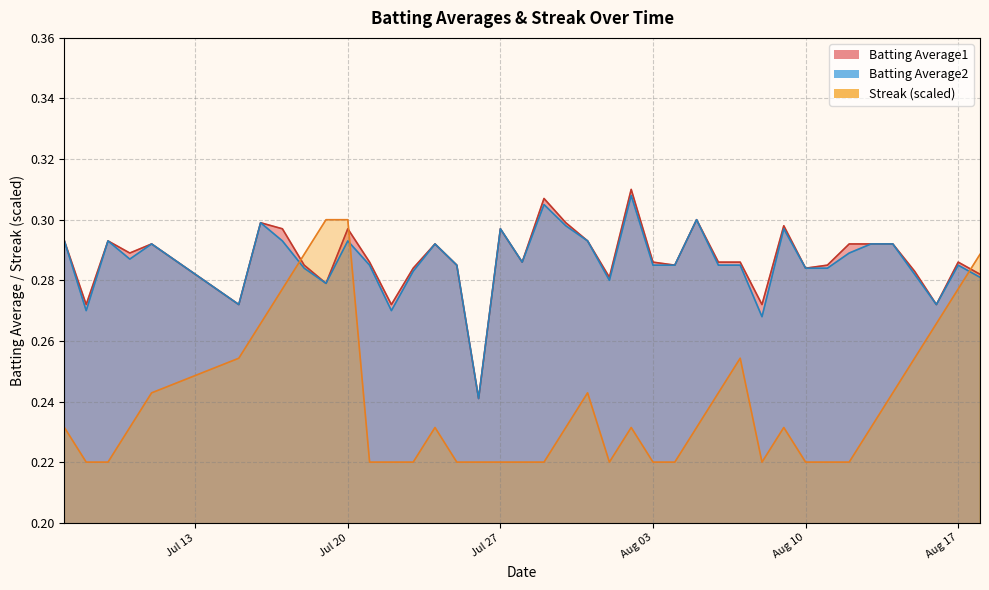

How many lines are shown in the chart?

3